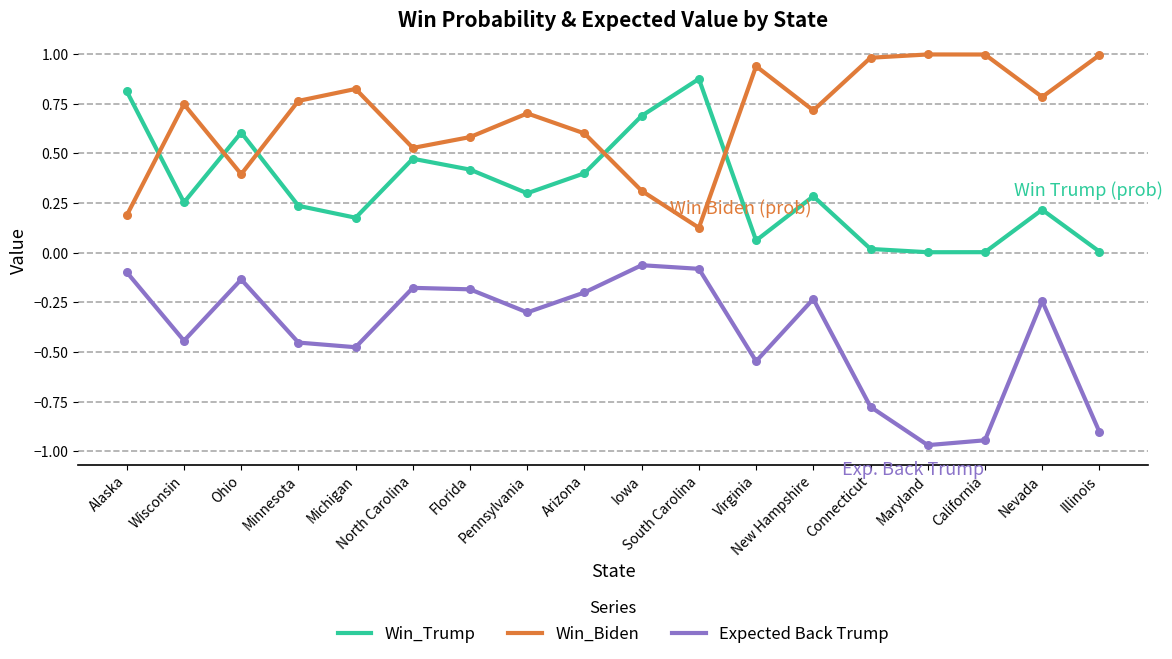

What are all the series names shown in the legend?

Win_Trump, Win_Biden, Expected Back Trump